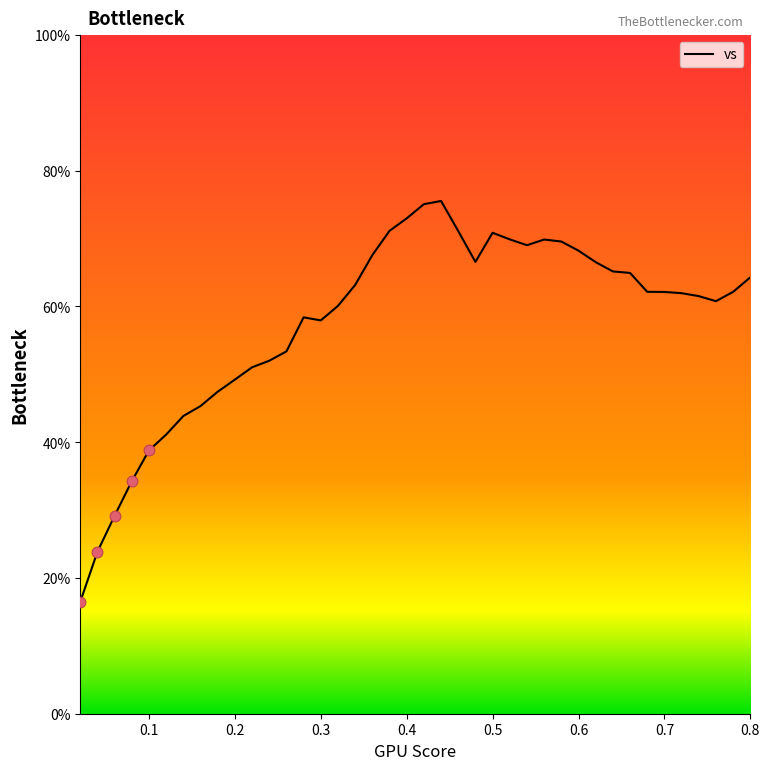

What is the change in value from 0.06 to 0.74?

+32.4